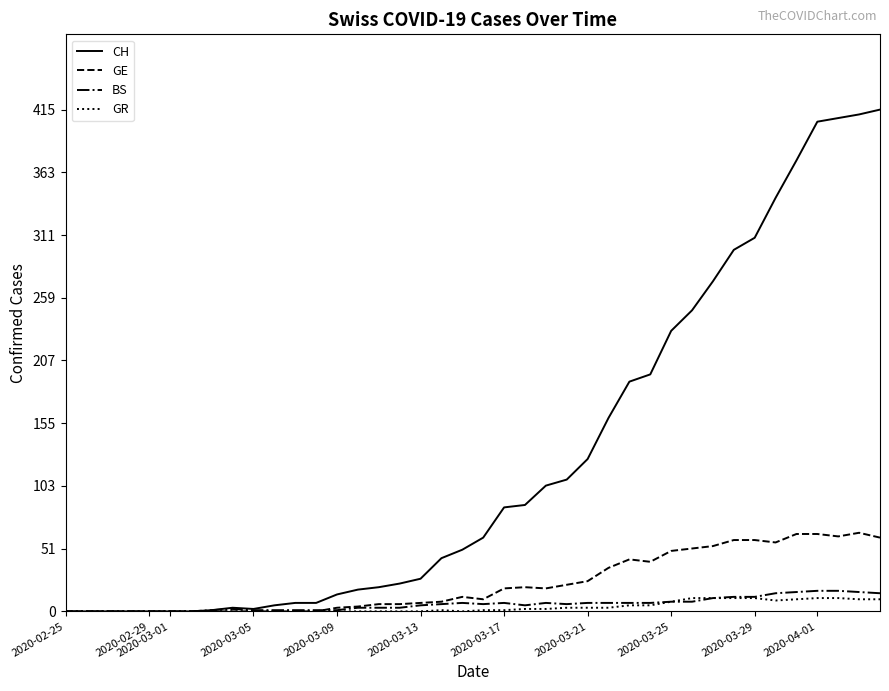

How many values in the BS series exceed 6?

18